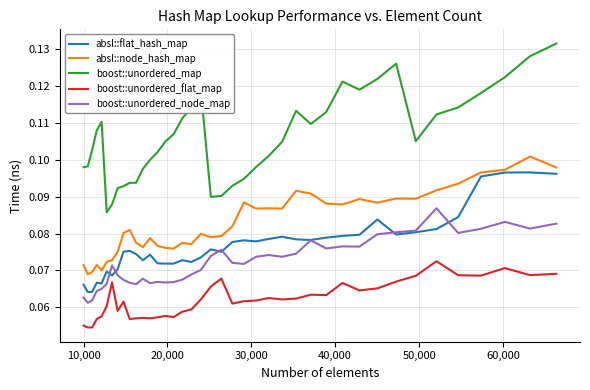

Rank the series by their maximum value, from highest to lowest.

boost::unordered_map, absl::node_hash_map, absl::flat_hash_map, boost::unordered_node_map, boost::unordered_flat_map